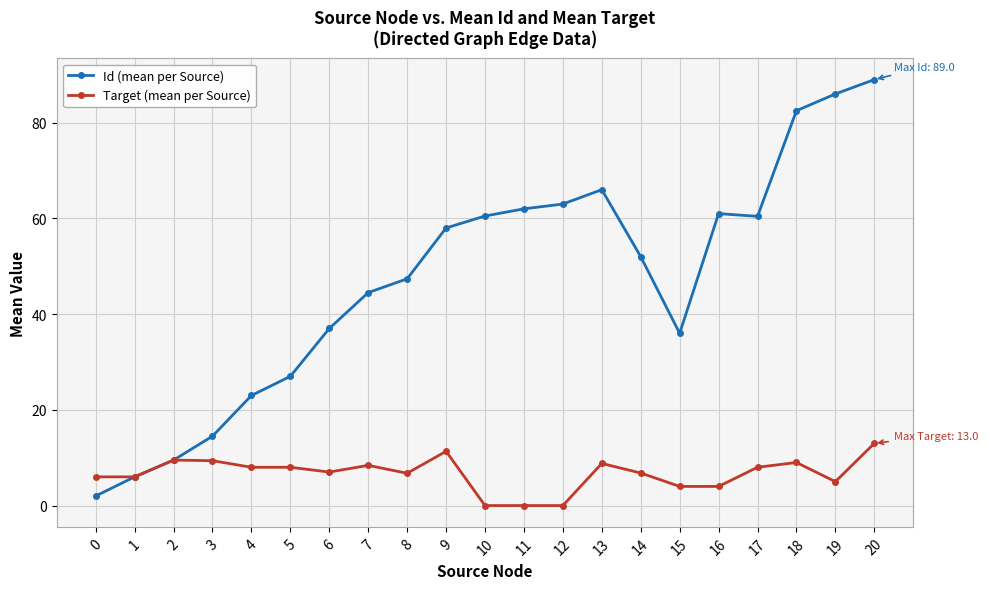

Rank the series by their maximum value, from highest to lowest.

Id (mean per Source), Target (mean per Source)